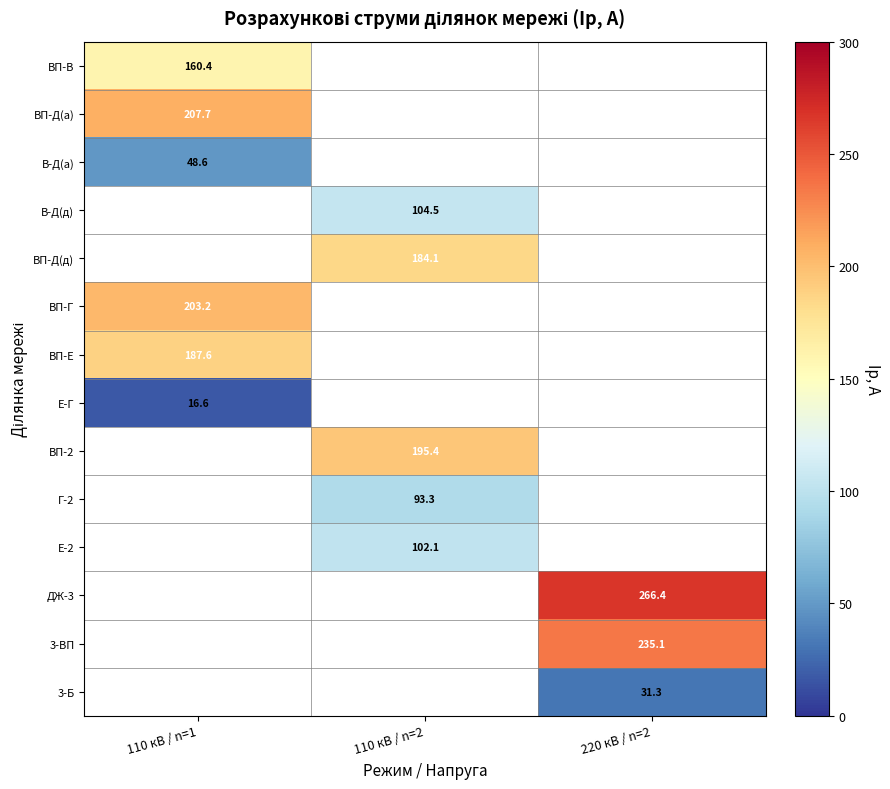

True or false: Г-2 has a value of 93.3 at 110 кВ / n=2.

True